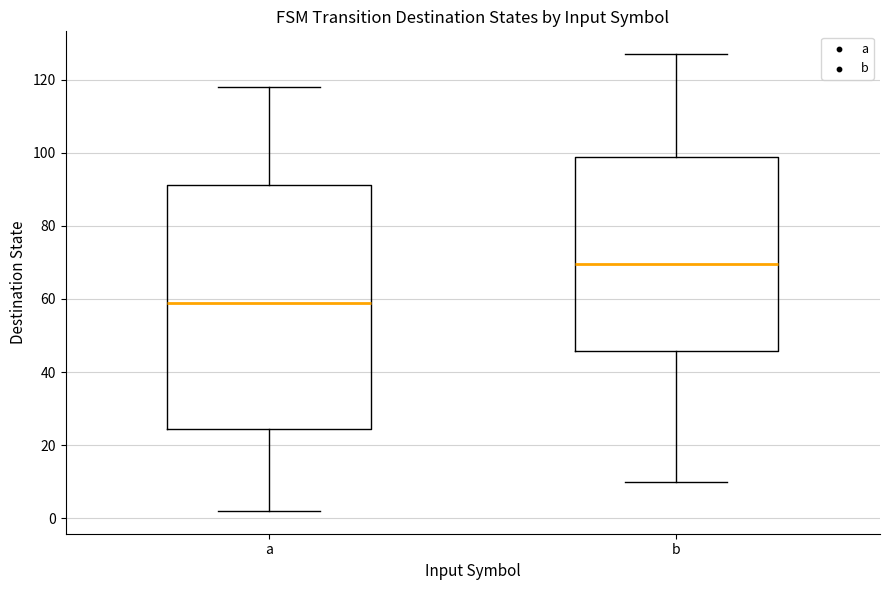

Reading left to right, transcribe this box plot: for each box, give where its median line is, the range the box spans, and where its two whiskers end, as read against the y-axis. The values are not printed on the chart, so give them approximately, as read against the axis.

a: median 60, box 24 to 92, whiskers 2 to 118
b: median 70, box 46 to 98, whiskers 10 to 128